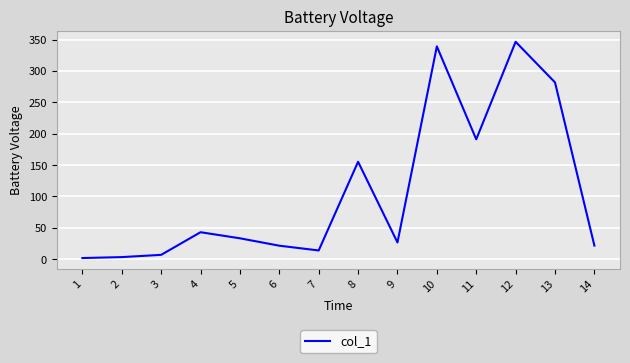

What is the approximate value at 12?

346.8